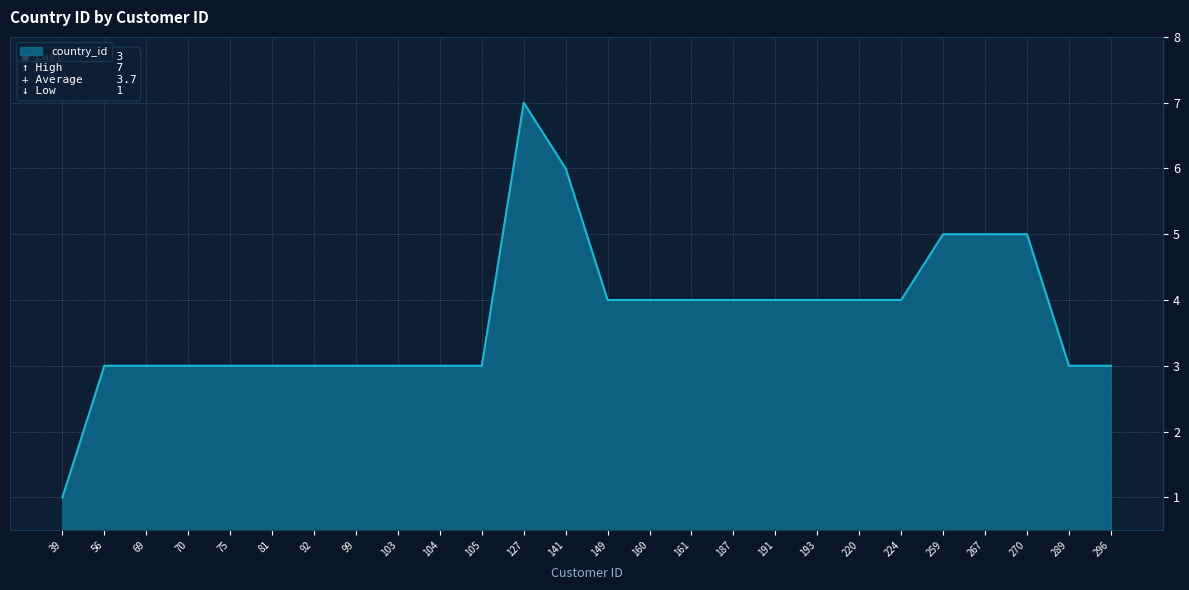

Read the value at 224.

4